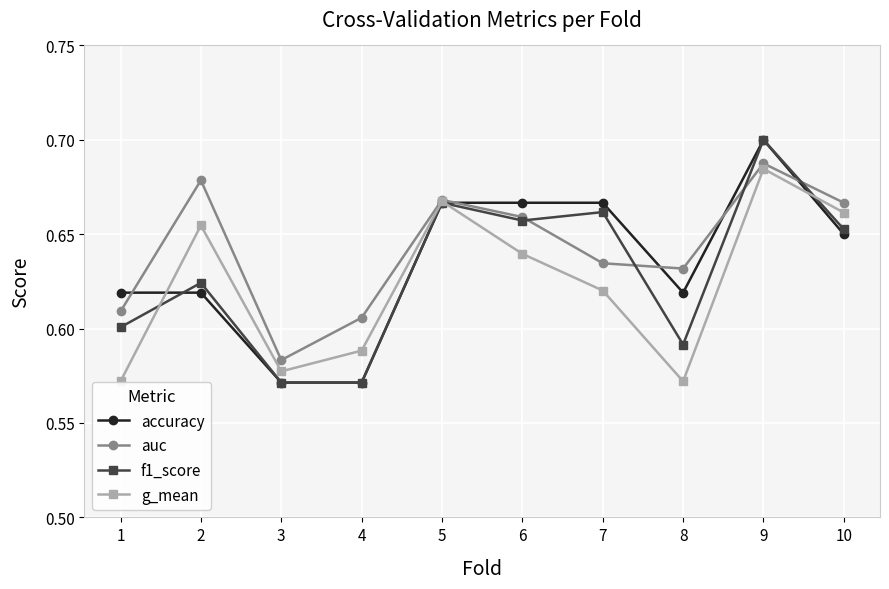

How many g_mean values are between 0 and 1?

10